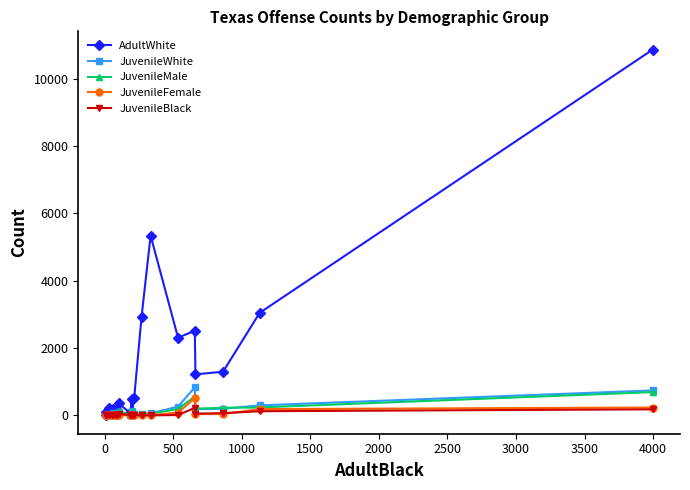

Which series has the largest range (max minus min)?

AdultWhite